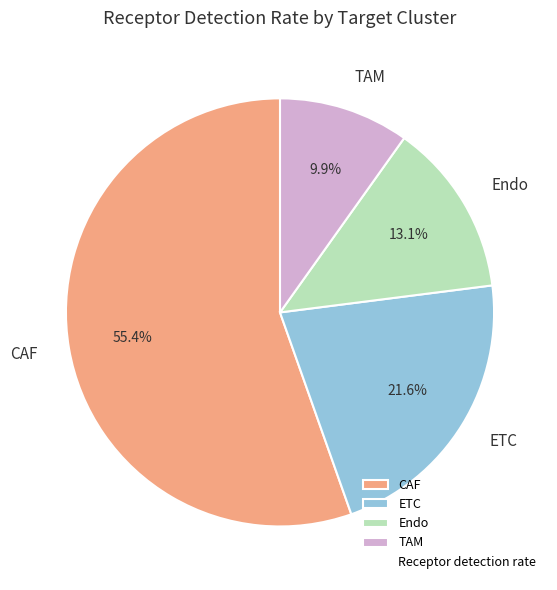

What is the largest slice in the pie chart?

CAF